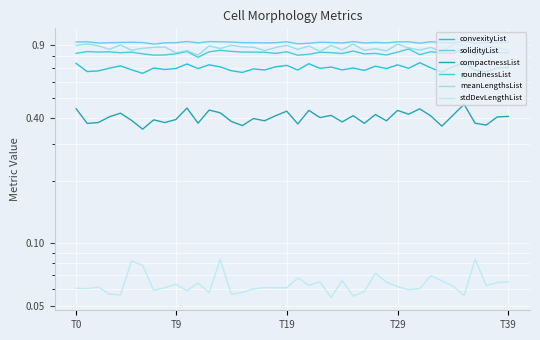

The value of stdDevLengthList at 23 is 0.1. True or false?

True